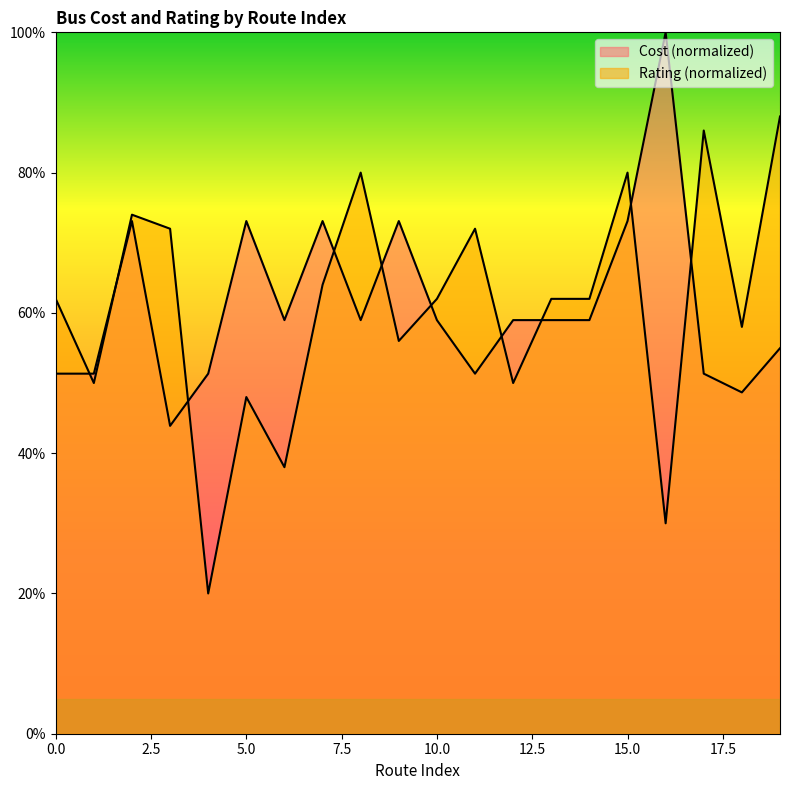

Is it true that Cost equals 23.4 at 17?

False